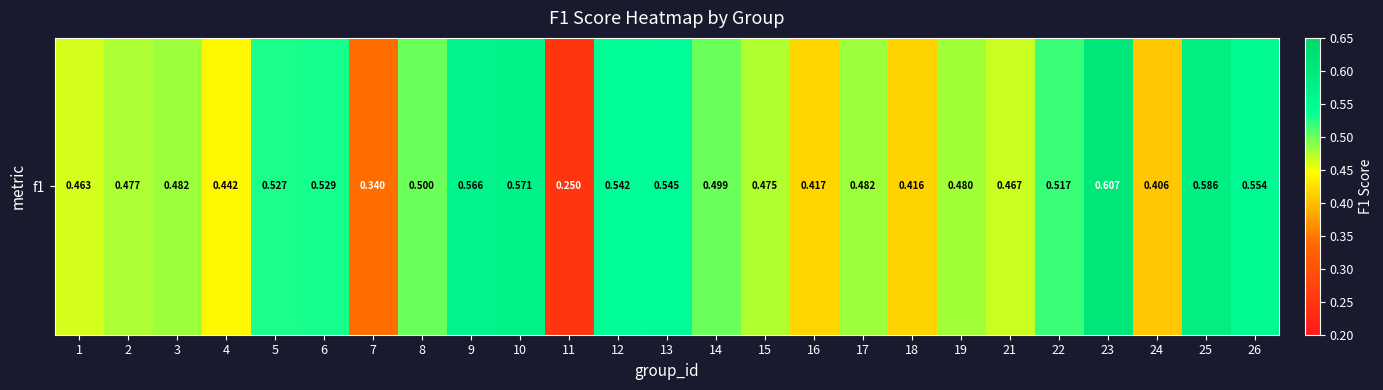

What is the difference between the maximum and second lowest values?

0.3